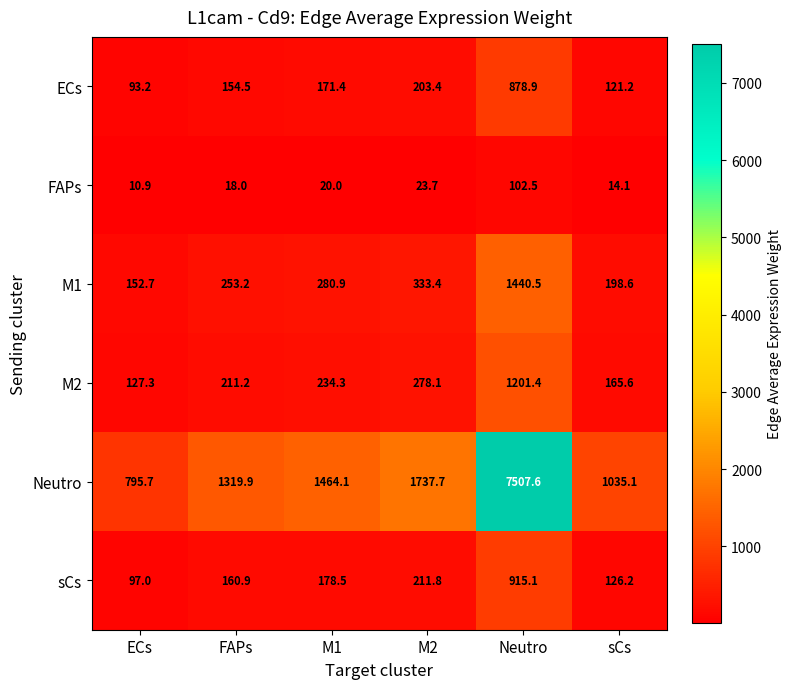

At which category is the sum across all series the highest?

Neutro